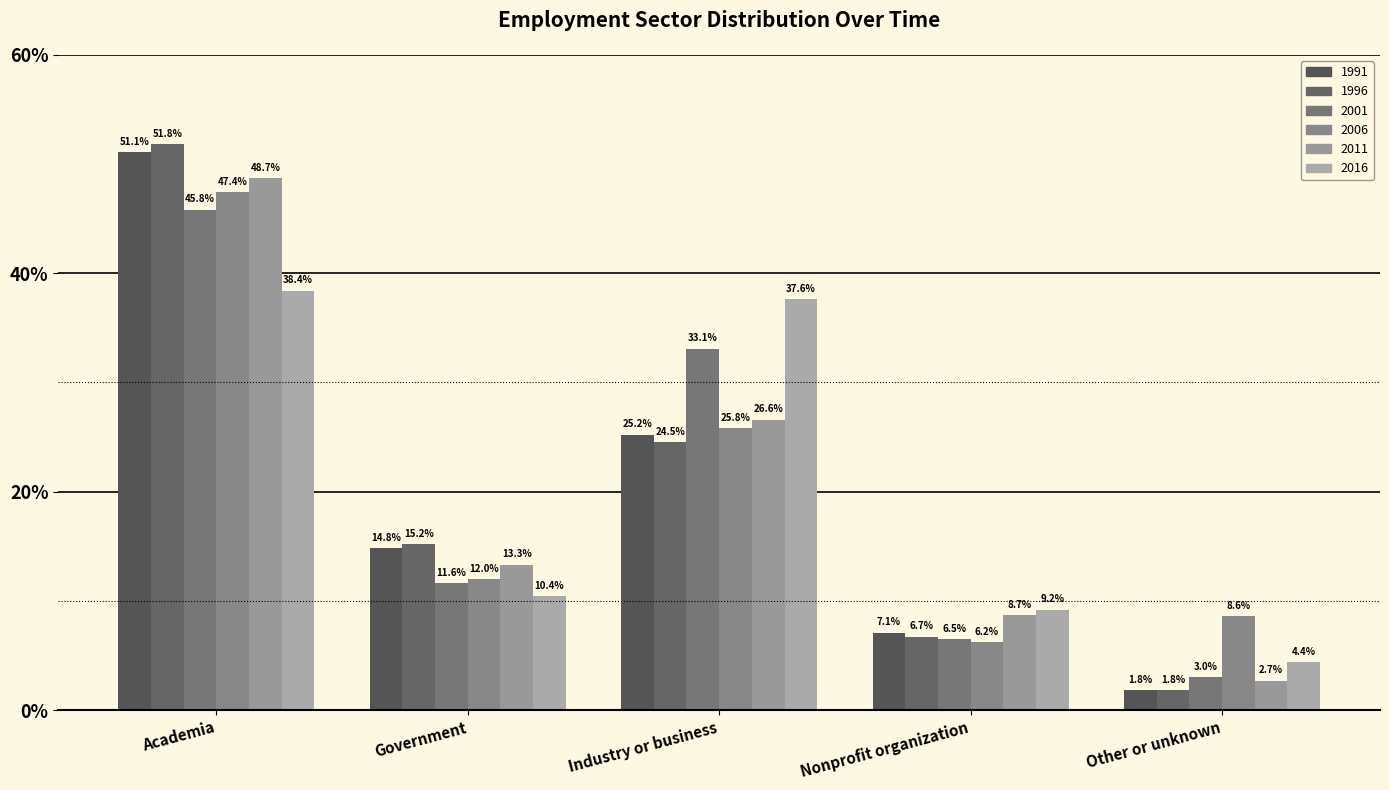

How many distinct data groups are displayed?

6